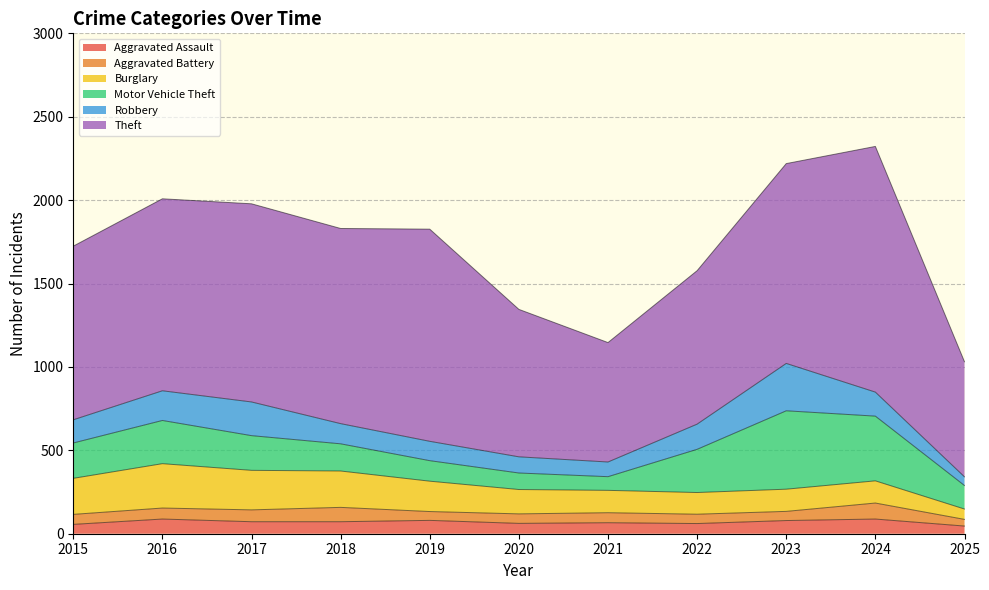

What is the highest value of the Aggravated Assault series?

88